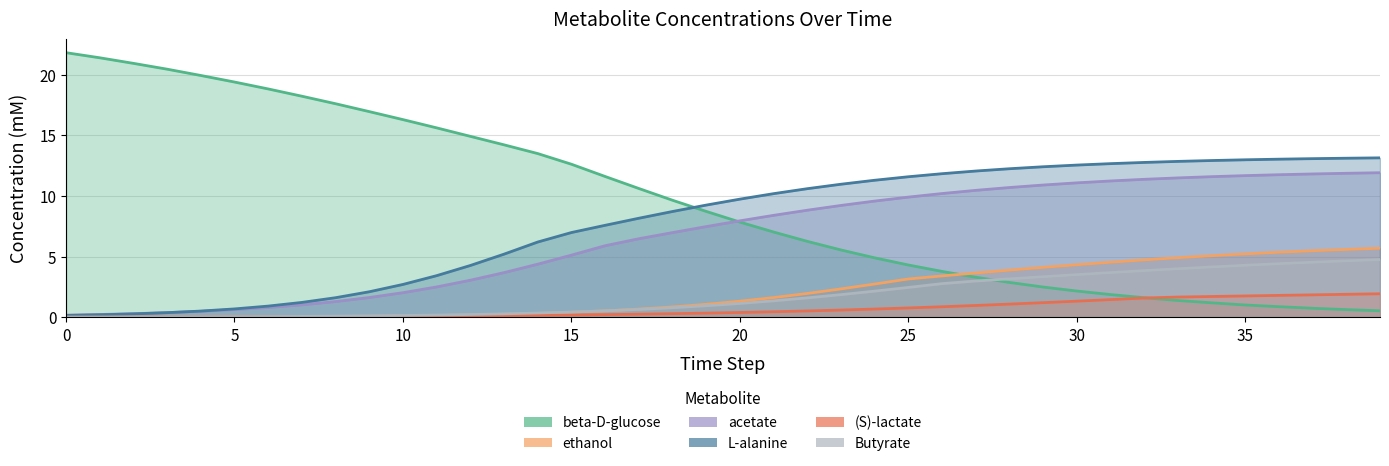

Reading left to right, extract all data points from this chart.

beta-D-glucose: 0=21.8	1=21.4	2=20.9	3=20.5	4=19.9	5=19.4	6=18.8	7=18.2	8=17.6	9=17.0	10=16.3	11=15.6	12=14.9	13=14.2	14=13.5	15=12.6	16=11.6	17=10.6	18=9.7	19=8.7	20=7.9	21=7.0	22=6.3	23=5.6	24=4.9	25=4.3	26=3.8	27=3.3	28=2.9	29=2.5	30=2.2	31=1.9	32=1.6	33=1.4	34=1.2	35=1.0	36=0.9	37=0.8	38=0.6	39=0.5
ethanol: 0=0.0	1=0.0	2=0.0	3=0.0	4=0.0	5=0.0	6=0.0	7=0.1	8=0.1	9=0.1	10=0.1	11=0.2	12=0.2	13=0.3	14=0.3	15=0.4	16=0.5	17=0.7	18=0.9	19=1.1	20=1.3	21=1.6	22=2.0	23=2.3	24=2.7	25=3.2	26=3.4	27=3.7	28=3.9	29=4.1	30=4.3	31=4.5	32=4.7	33=4.9	34=5.1	35=5.2	36=5.4	37=5.5	38=5.6	39=5.7
acetate: 0=0.2	1=0.2	2=0.3	3=0.4	4=0.5	5=0.6	6=0.8	7=1.0	8=1.3	9=1.6	10=2.0	11=2.5	12=3.1	13=3.7	14=4.4	15=5.1	16=5.9	17=6.5	18=7.0	19=7.5	20=8.0	21=8.4	22=8.8	23=9.2	24=9.6	25=9.9	26=10.2	27=10.5	28=10.7	29=10.9	30=11.1	31=11.2	32=11.4	33=11.5	34=11.6	35=11.7	36=11.8	37=11.8	38=11.9	39=11.9
L-alanine: 0=0.2	1=0.2	2=0.3	3=0.4	4=0.5	5=0.7	6=0.9	7=1.2	8=1.6	9=2.1	10=2.7	11=3.4	12=4.3	13=5.2	14=6.2	15=7.0	16=7.6	17=8.2	18=8.7	19=9.3	20=9.8	21=10.2	22=10.6	23=11.0	24=11.3	25=11.6	26=11.8	27=12.1	28=12.3	29=12.4	30=12.6	31=12.7	32=12.8	33=12.9	34=12.9	35=13.0	36=13.0	37=13.1	38=13.1	39=13.2
(S)-lactate: 0=0.0	1=0.0	2=0.0	3=0.0	4=0.0	5=0.0	6=0.0	7=0.1	8=0.1	9=0.1	10=0.1	11=0.1	12=0.1	13=0.1	14=0.2	15=0.2	16=0.2	17=0.3	18=0.3	19=0.3	20=0.4	21=0.5	22=0.5	23=0.6	24=0.7	25=0.8	26=0.9	27=1.0	28=1.1	29=1.2	30=1.3	31=1.5	32=1.6	33=1.7	34=1.7	35=1.8	36=1.8	37=1.9	38=1.9	39=1.9
Butyrate: 0=0.0	1=0.0	2=0.0	3=0.0	4=0.0	5=0.1	6=0.1	7=0.1	8=0.1	9=0.1	10=0.2	11=0.2	12=0.2	13=0.3	14=0.4	15=0.4	16=0.5	17=0.7	18=0.8	19=1.0	20=1.1	21=1.4	22=1.6	23=1.9	24=2.2	25=2.5	26=2.8	27=3.0	28=3.2	29=3.4	30=3.5	31=3.7	32=3.9	33=4.0	34=4.2	35=4.3	36=4.4	37=4.6	38=4.7	39=4.8